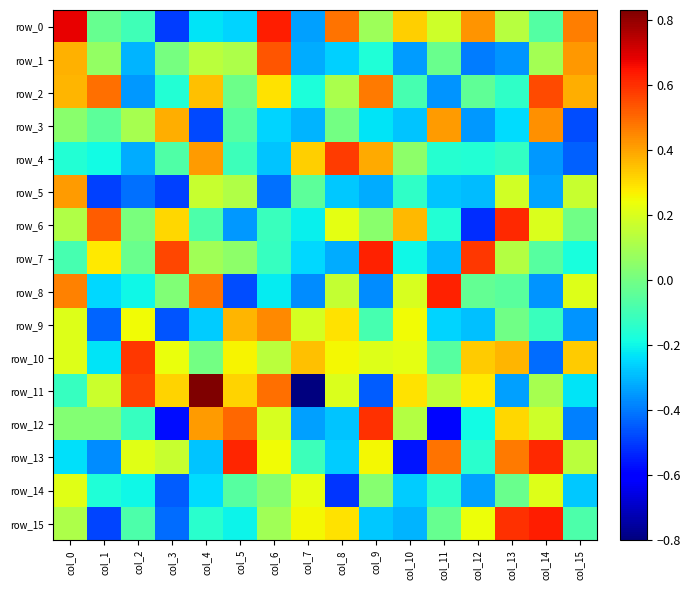

Which series has the widest spread of values?

row_11